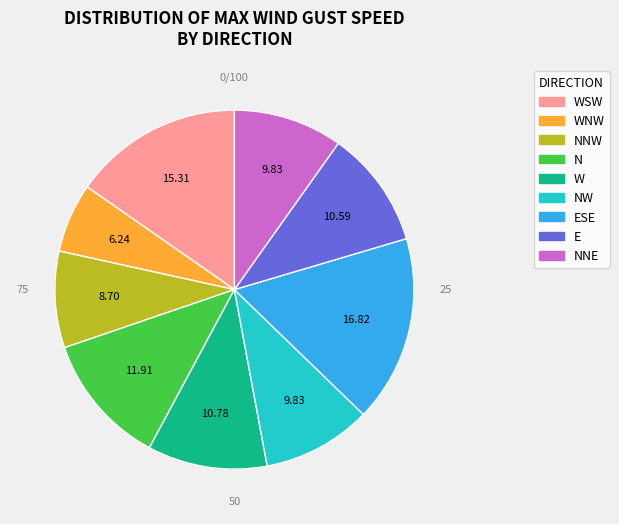

To the nearest percent, what percentage of the pie is NNE?

10%